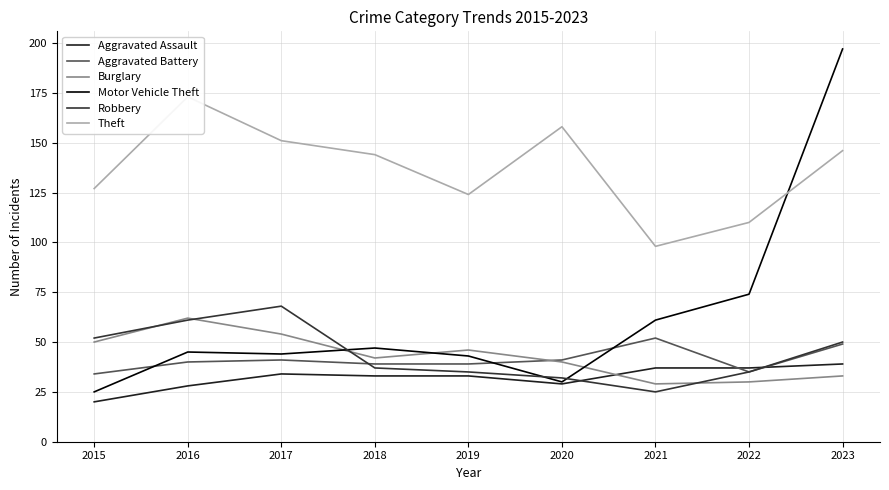

How many times do Robbery and Motor Vehicle Theft cross each other?

3